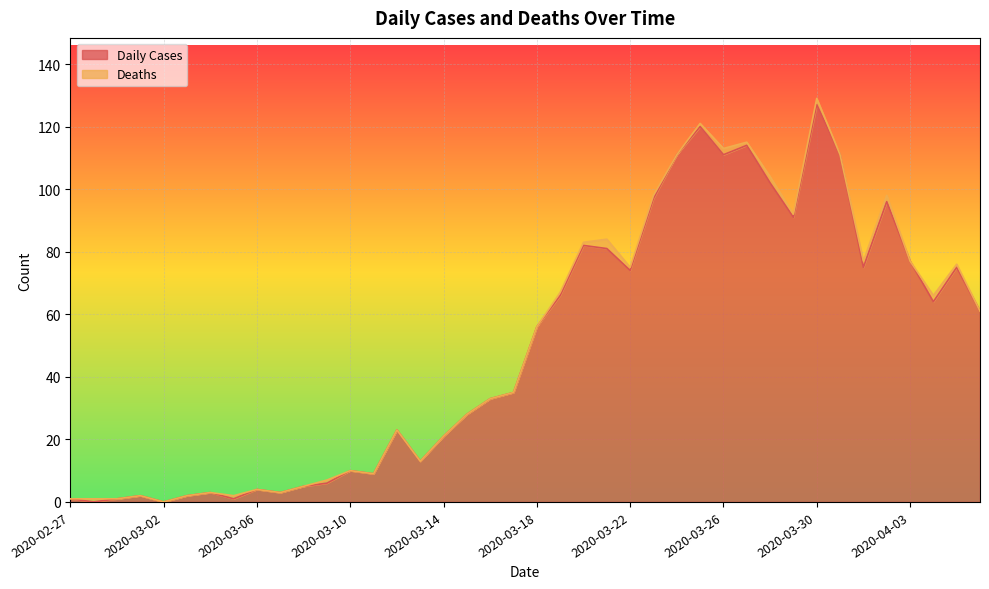

How many values are below 56?

20